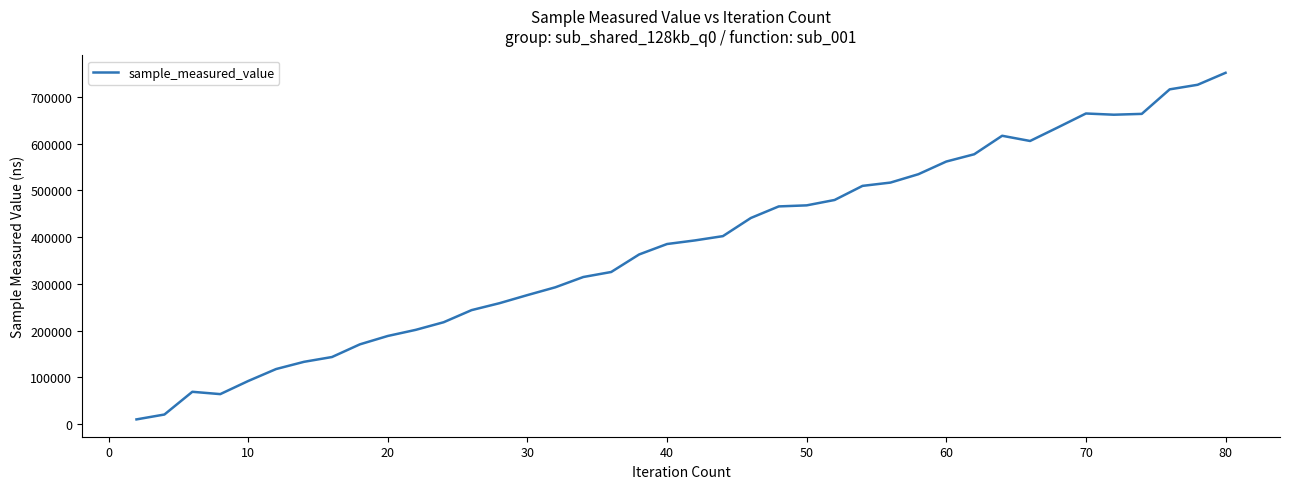

Is this an area chart (filled region under the line)?

No